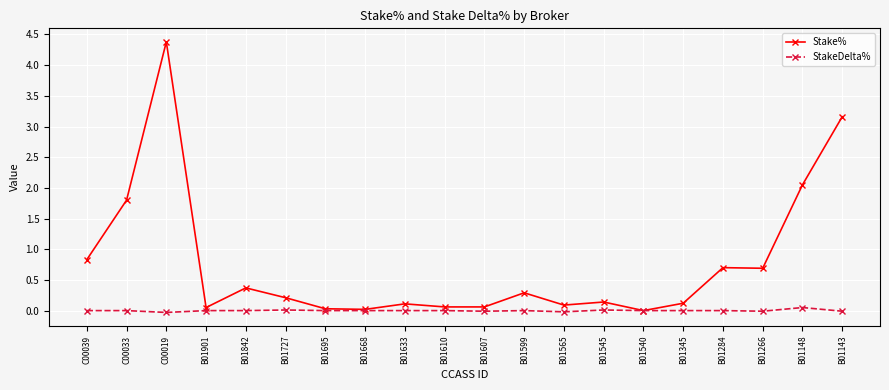

At which category is the sum across all series the highest?

C00019